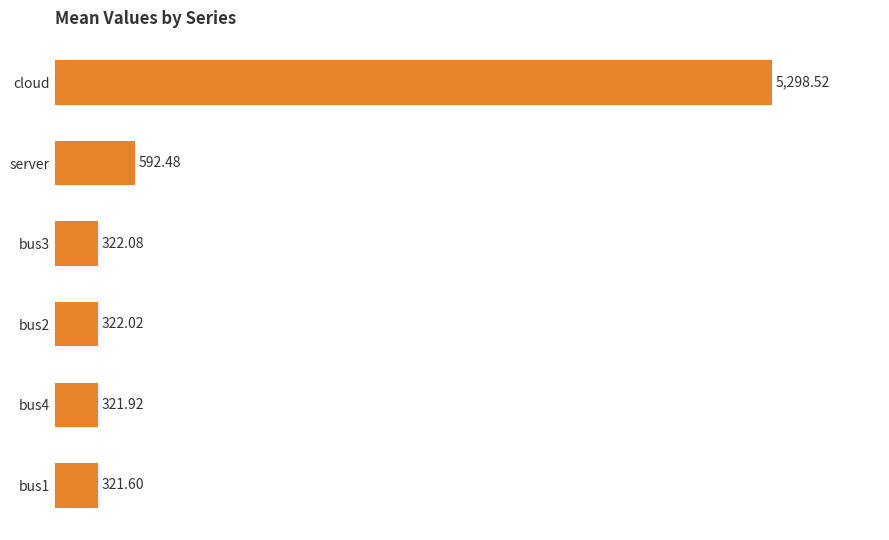

Rank the categories by value from lowest to highest.

bus1, bus4, bus2, bus3, server, cloud